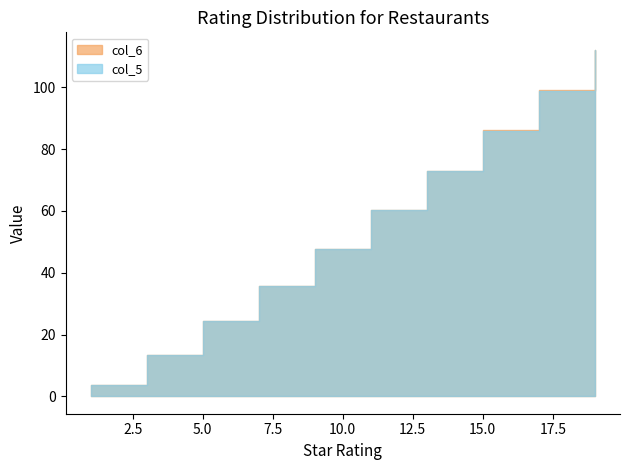

What is the difference between the maximum and second lowest values in the col_5 series?

98.9